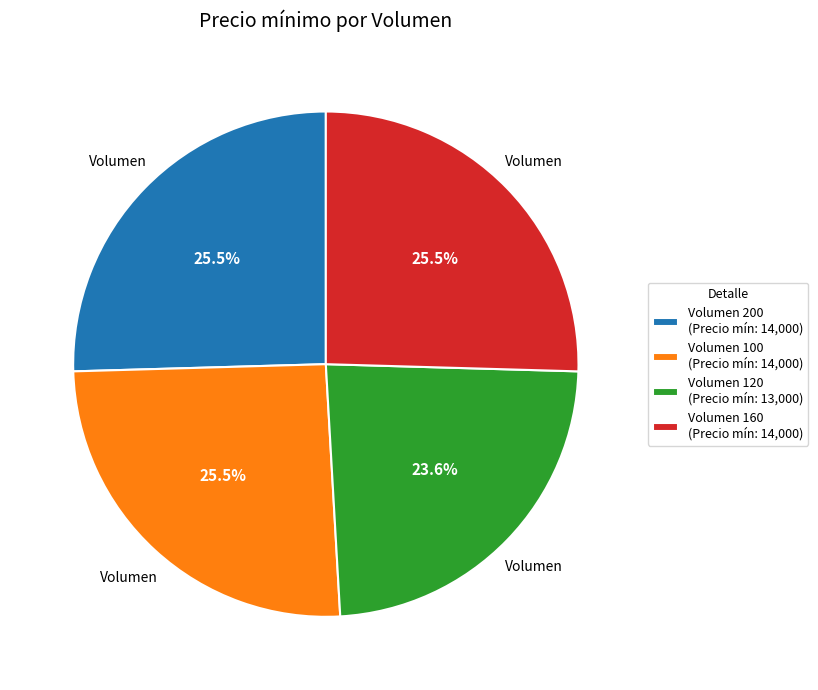

What is the ratio of the value at Volumen 120 (Precio mín: 13,000) to the value at Volumen 160 (Precio mín: 14,000)?

0.9